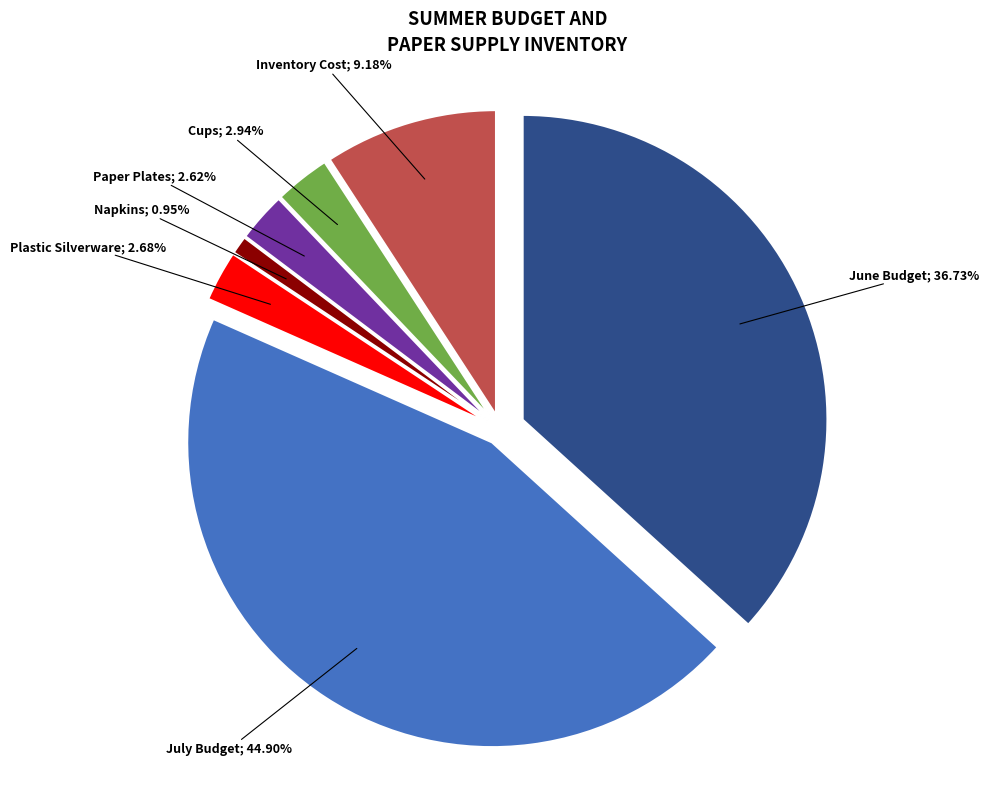

How many slices are in this pie chart?

7